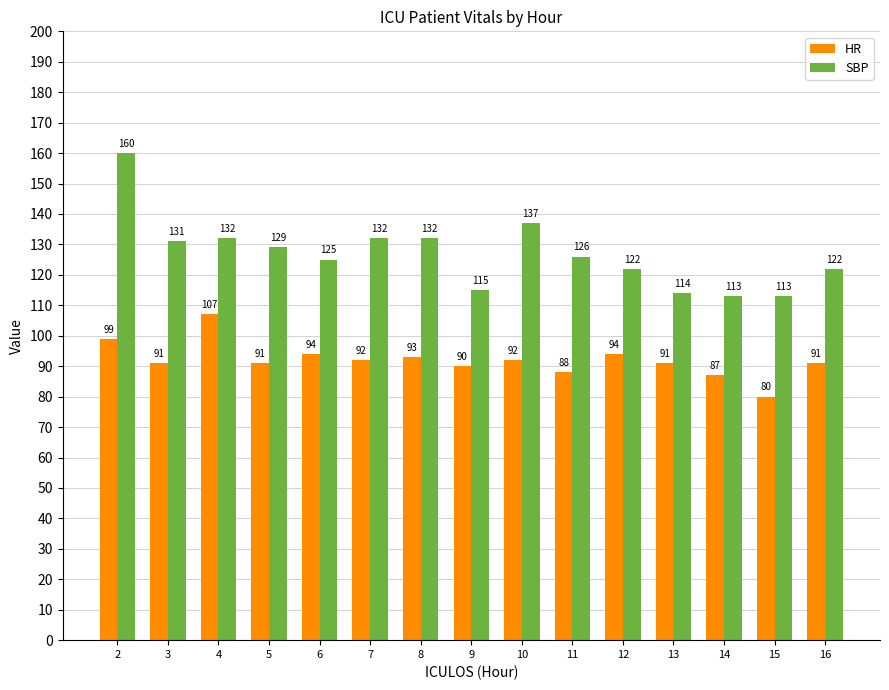

Rank the series by their maximum value, from lowest to highest.

HR, SBP